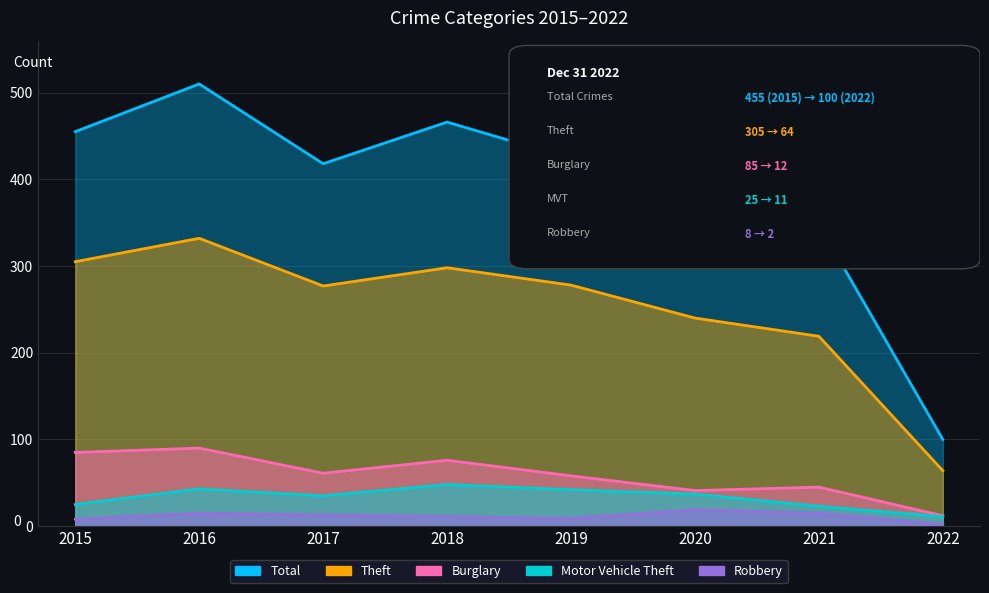

The value of Theft at 2019 is 278. True or false?

True